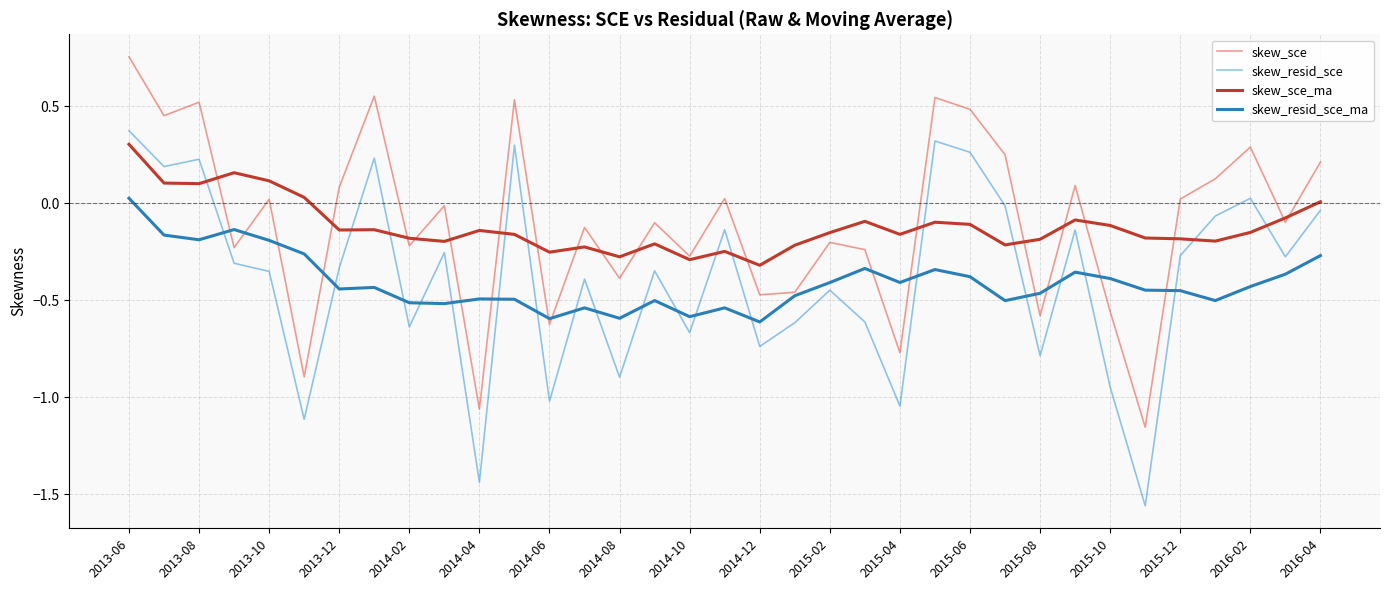

How many positive values does the skew_resid_sce series have?

8